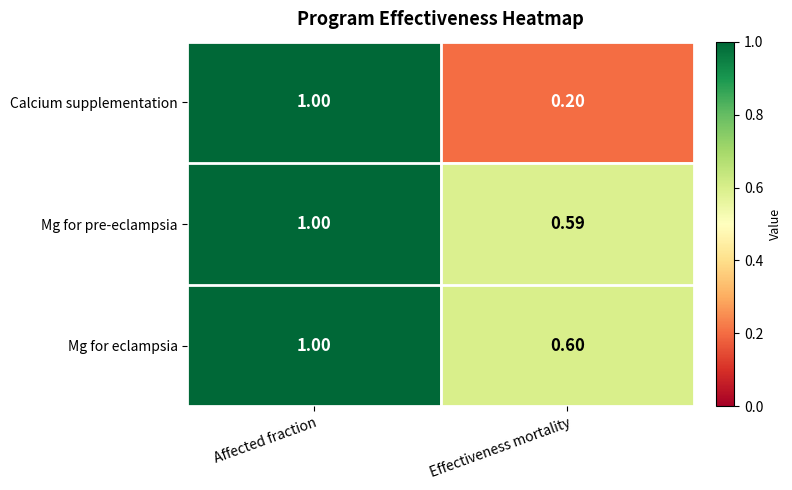

Which category has the highest value across all series?

Affected fraction